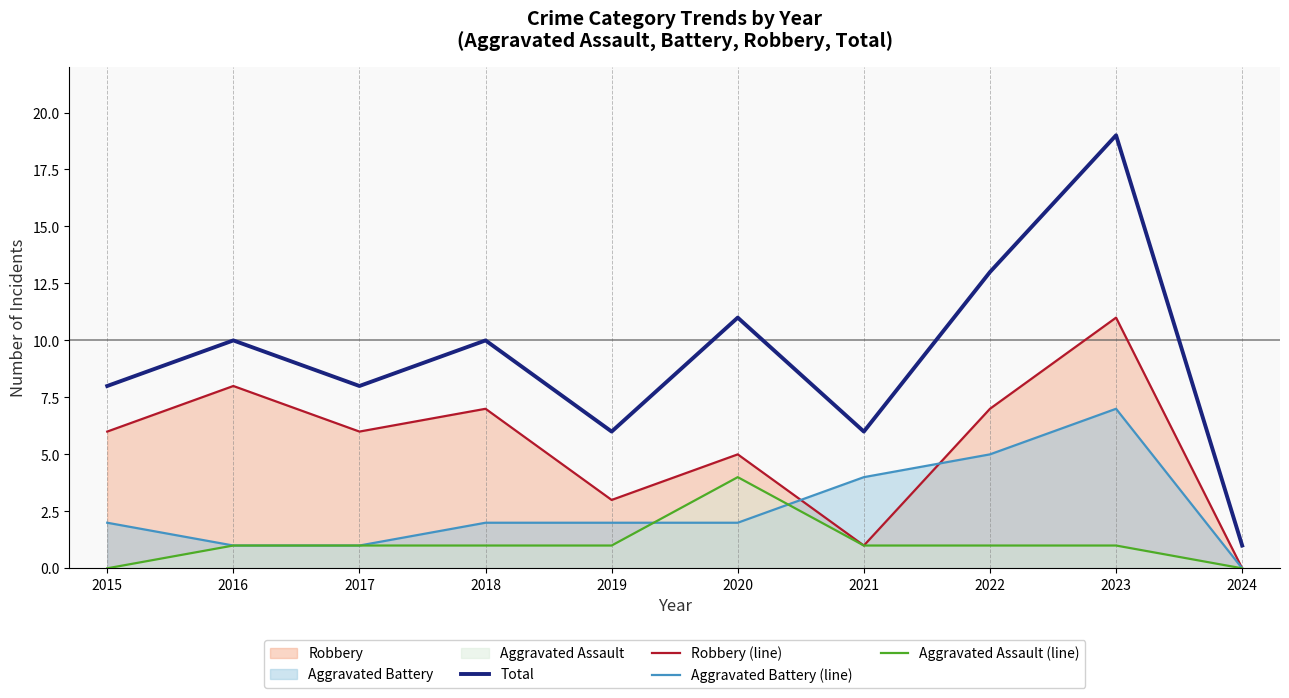

Which category has the lowest value in the Total series?

2024